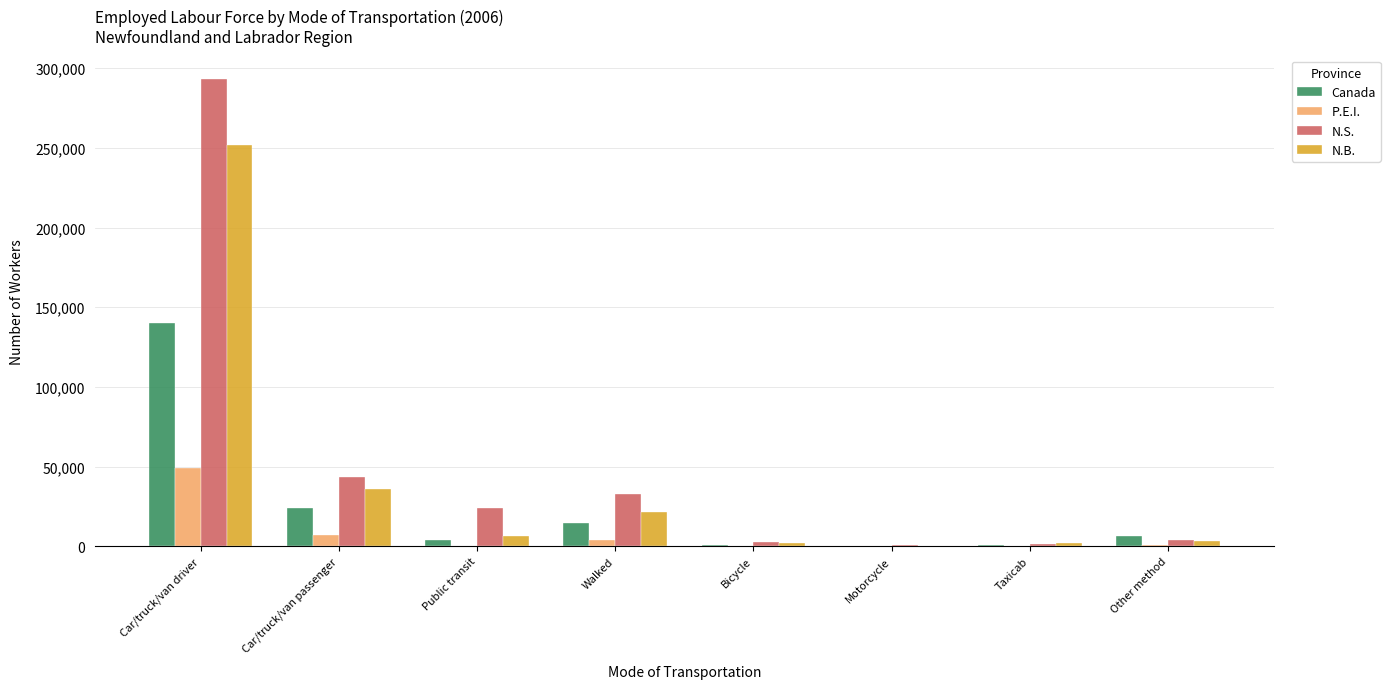

Count the number of data series in this chart.

4